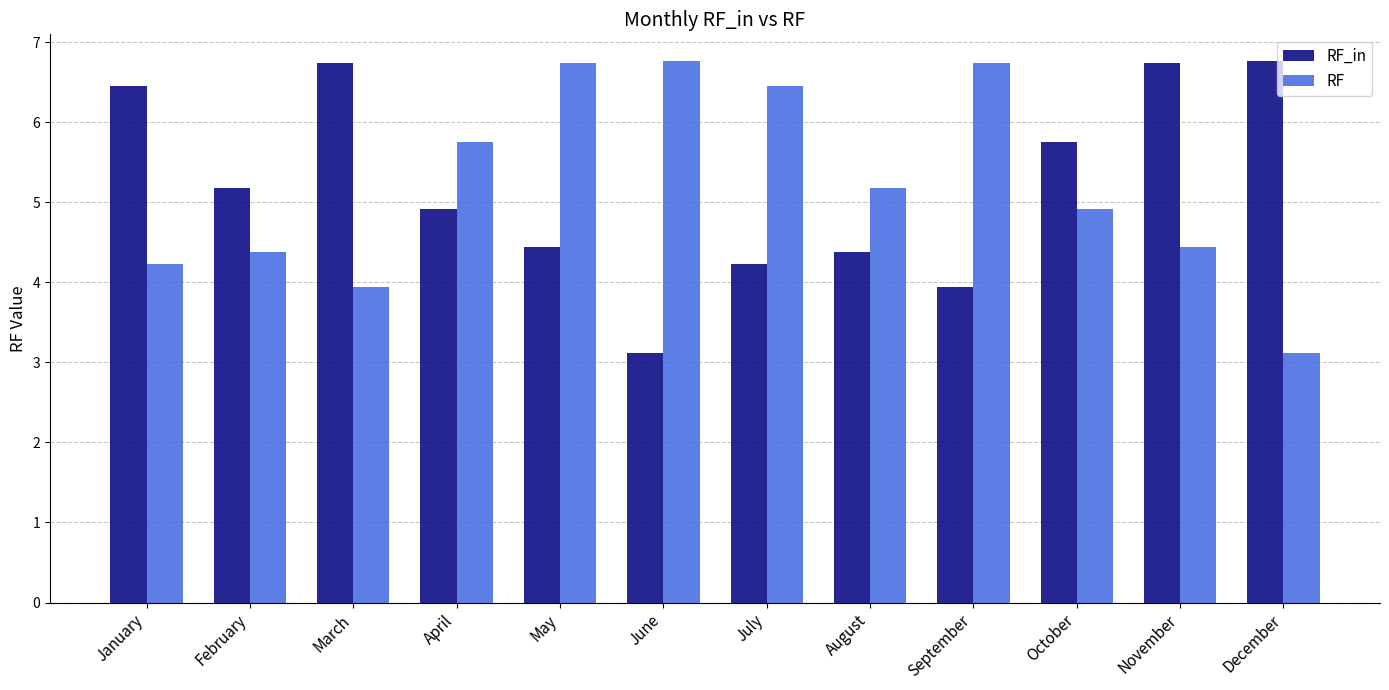

What is the value of the RF_in bar at the 3rd from the left?

6.7